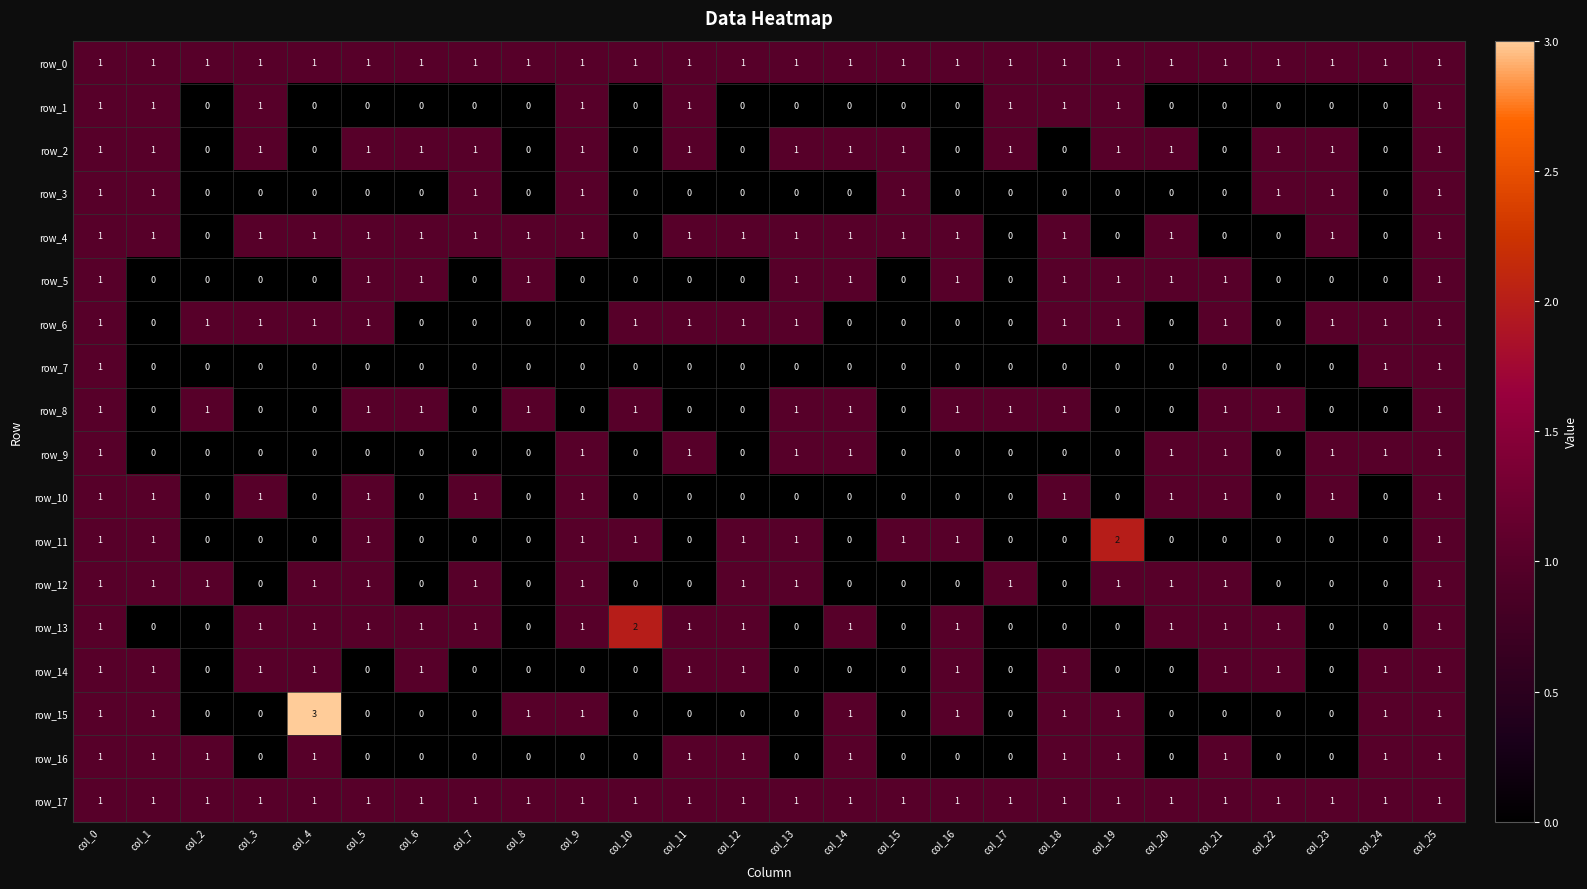

Reading left to right, transcribe all the data shown in this chart.

row_0: col_0=1	col_1=1	col_2=1	col_3=1	col_4=1	col_5=1	col_6=1	col_7=1	col_8=1	col_9=1	col_10=1	col_11=1	col_12=1	col_13=1	col_14=1	col_15=1	col_16=1	col_17=1	col_18=1	col_19=1	col_20=1	col_21=1	col_22=1	col_23=1	col_24=1	col_25=1
row_1: col_0=1	col_1=1	col_2=0	col_3=1	col_4=0	col_5=0	col_6=0	col_7=0	col_8=0	col_9=1	col_10=0	col_11=1	col_12=0	col_13=0	col_14=0	col_15=0	col_16=0	col_17=1	col_18=1	col_19=1	col_20=0	col_21=0	col_22=0	col_23=0	col_24=0	col_25=1
row_2: col_0=1	col_1=1	col_2=0	col_3=1	col_4=0	col_5=1	col_6=1	col_7=1	col_8=0	col_9=1	col_10=0	col_11=1	col_12=0	col_13=1	col_14=1	col_15=1	col_16=0	col_17=1	col_18=0	col_19=1	col_20=1	col_21=0	col_22=1	col_23=1	col_24=0	col_25=1
row_3: col_0=1	col_1=1	col_2=0	col_3=0	col_4=0	col_5=0	col_6=0	col_7=1	col_8=0	col_9=1	col_10=0	col_11=0	col_12=0	col_13=0	col_14=0	col_15=1	col_16=0	col_17=0	col_18=0	col_19=0	col_20=0	col_21=0	col_22=1	col_23=1	col_24=0	col_25=1
row_4: col_0=1	col_1=1	col_2=0	col_3=1	col_4=1	col_5=1	col_6=1	col_7=1	col_8=1	col_9=1	col_10=0	col_11=1	col_12=1	col_13=1	col_14=1	col_15=1	col_16=1	col_17=0	col_18=1	col_19=0	col_20=1	col_21=0	col_22=0	col_23=1	col_24=0	col_25=1
row_5: col_0=1	col_1=0	col_2=0	col_3=0	col_4=0	col_5=1	col_6=1	col_7=0	col_8=1	col_9=0	col_10=0	col_11=0	col_12=0	col_13=1	col_14=1	col_15=0	col_16=1	col_17=0	col_18=1	col_19=1	col_20=1	col_21=1	col_22=0	col_23=0	col_24=0	col_25=1
row_6: col_0=1	col_1=0	col_2=1	col_3=1	col_4=1	col_5=1	col_6=0	col_7=0	col_8=0	col_9=0	col_10=1	col_11=1	col_12=1	col_13=1	col_14=0	col_15=0	col_16=0	col_17=0	col_18=1	col_19=1	col_20=0	col_21=1	col_22=0	col_23=1	col_24=1	col_25=1
row_7: col_0=1	col_1=0	col_2=0	col_3=0	col_4=0	col_5=0	col_6=0	col_7=0	col_8=0	col_9=0	col_10=0	col_11=0	col_12=0	col_13=0	col_14=0	col_15=0	col_16=0	col_17=0	col_18=0	col_19=0	col_20=0	col_21=0	col_22=0	col_23=0	col_24=1	col_25=1
row_8: col_0=1	col_1=0	col_2=1	col_3=0	col_4=0	col_5=1	col_6=1	col_7=0	col_8=1	col_9=0	col_10=1	col_11=0	col_12=0	col_13=1	col_14=1	col_15=0	col_16=1	col_17=1	col_18=1	col_19=0	col_20=0	col_21=1	col_22=1	col_23=0	col_24=0	col_25=1
row_9: col_0=1	col_1=0	col_2=0	col_3=0	col_4=0	col_5=0	col_6=0	col_7=0	col_8=0	col_9=1	col_10=0	col_11=1	col_12=0	col_13=1	col_14=1	col_15=0	col_16=0	col_17=0	col_18=0	col_19=0	col_20=1	col_21=1	col_22=0	col_23=1	col_24=1	col_25=1
row_10: col_0=1	col_1=1	col_2=0	col_3=1	col_4=0	col_5=1	col_6=0	col_7=1	col_8=0	col_9=1	col_10=0	col_11=0	col_12=0	col_13=0	col_14=0	col_15=0	col_16=0	col_17=0	col_18=1	col_19=0	col_20=1	col_21=1	col_22=0	col_23=1	col_24=0	col_25=1
row_11: col_0=1	col_1=1	col_2=0	col_3=0	col_4=0	col_5=1	col_6=0	col_7=0	col_8=0	col_9=1	col_10=1	col_11=0	col_12=1	col_13=1	col_14=0	col_15=1	col_16=1	col_17=0	col_18=0	col_19=2	col_20=0	col_21=0	col_22=0	col_23=0	col_24=0	col_25=1
row_12: col_0=1	col_1=1	col_2=1	col_3=0	col_4=1	col_5=1	col_6=0	col_7=1	col_8=0	col_9=1	col_10=0	col_11=0	col_12=1	col_13=1	col_14=0	col_15=0	col_16=0	col_17=1	col_18=0	col_19=1	col_20=1	col_21=1	col_22=0	col_23=0	col_24=0	col_25=1
row_13: col_0=1	col_1=0	col_2=0	col_3=1	col_4=1	col_5=1	col_6=1	col_7=1	col_8=0	col_9=1	col_10=2	col_11=1	col_12=1	col_13=0	col_14=1	col_15=0	col_16=1	col_17=0	col_18=0	col_19=0	col_20=1	col_21=1	col_22=1	col_23=0	col_24=0	col_25=1
row_14: col_0=1	col_1=1	col_2=0	col_3=1	col_4=1	col_5=0	col_6=1	col_7=0	col_8=0	col_9=0	col_10=0	col_11=1	col_12=1	col_13=0	col_14=0	col_15=0	col_16=1	col_17=0	col_18=1	col_19=0	col_20=0	col_21=1	col_22=1	col_23=0	col_24=1	col_25=1
row_15: col_0=1	col_1=1	col_2=0	col_3=0	col_4=3	col_5=0	col_6=0	col_7=0	col_8=1	col_9=1	col_10=0	col_11=0	col_12=0	col_13=0	col_14=1	col_15=0	col_16=1	col_17=0	col_18=1	col_19=1	col_20=0	col_21=0	col_22=0	col_23=0	col_24=1	col_25=1
row_16: col_0=1	col_1=1	col_2=1	col_3=0	col_4=1	col_5=0	col_6=0	col_7=0	col_8=0	col_9=0	col_10=0	col_11=1	col_12=1	col_13=0	col_14=1	col_15=0	col_16=0	col_17=0	col_18=1	col_19=1	col_20=0	col_21=1	col_22=0	col_23=0	col_24=1	col_25=1
row_17: col_0=1	col_1=1	col_2=1	col_3=1	col_4=1	col_5=1	col_6=1	col_7=1	col_8=1	col_9=1	col_10=1	col_11=1	col_12=1	col_13=1	col_14=1	col_15=1	col_16=1	col_17=1	col_18=1	col_19=1	col_20=1	col_21=1	col_22=1	col_23=1	col_24=1	col_25=1